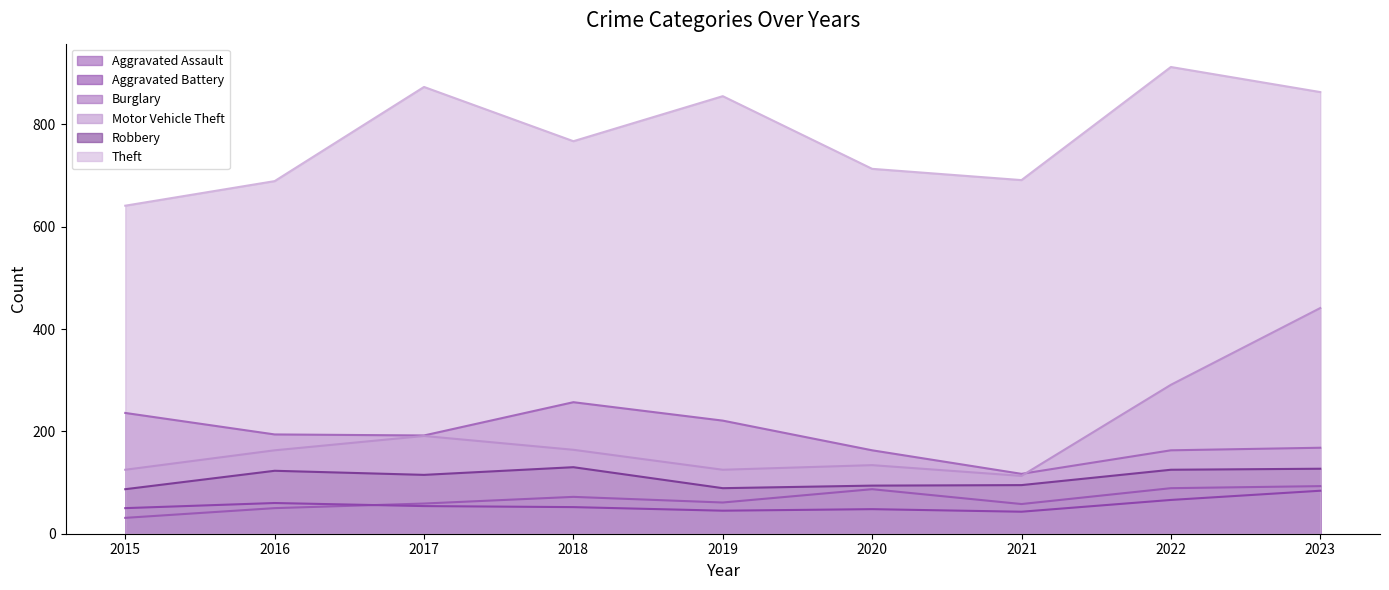

True or false: Robbery and Burglary cross at least once.

False